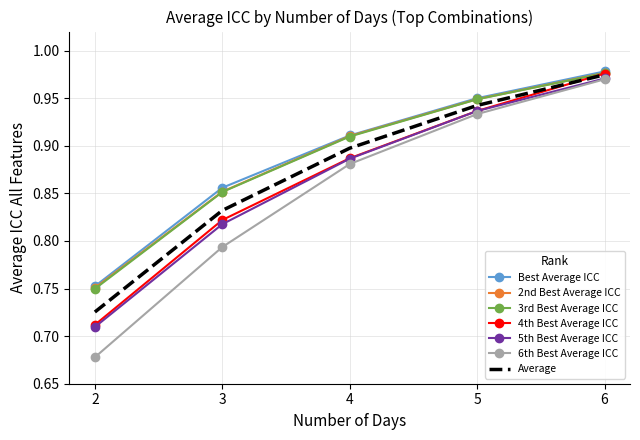

Rank the categories by 2nd Best Average ICC value from highest to lowest.

6, 5, 4, 3, 2